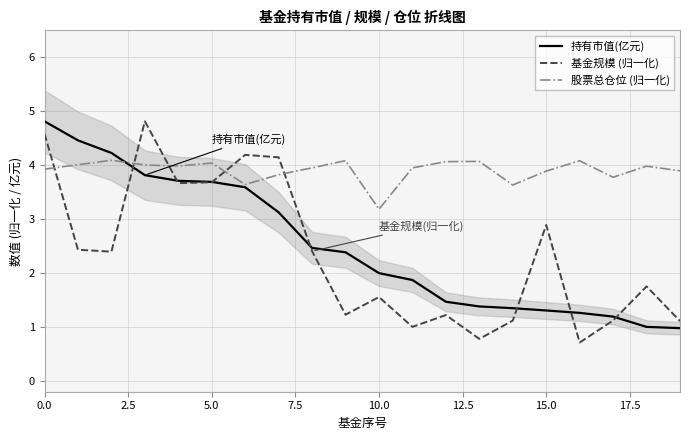

How many interior local peaks does the 股票总仓位 (归一化) series have?

6